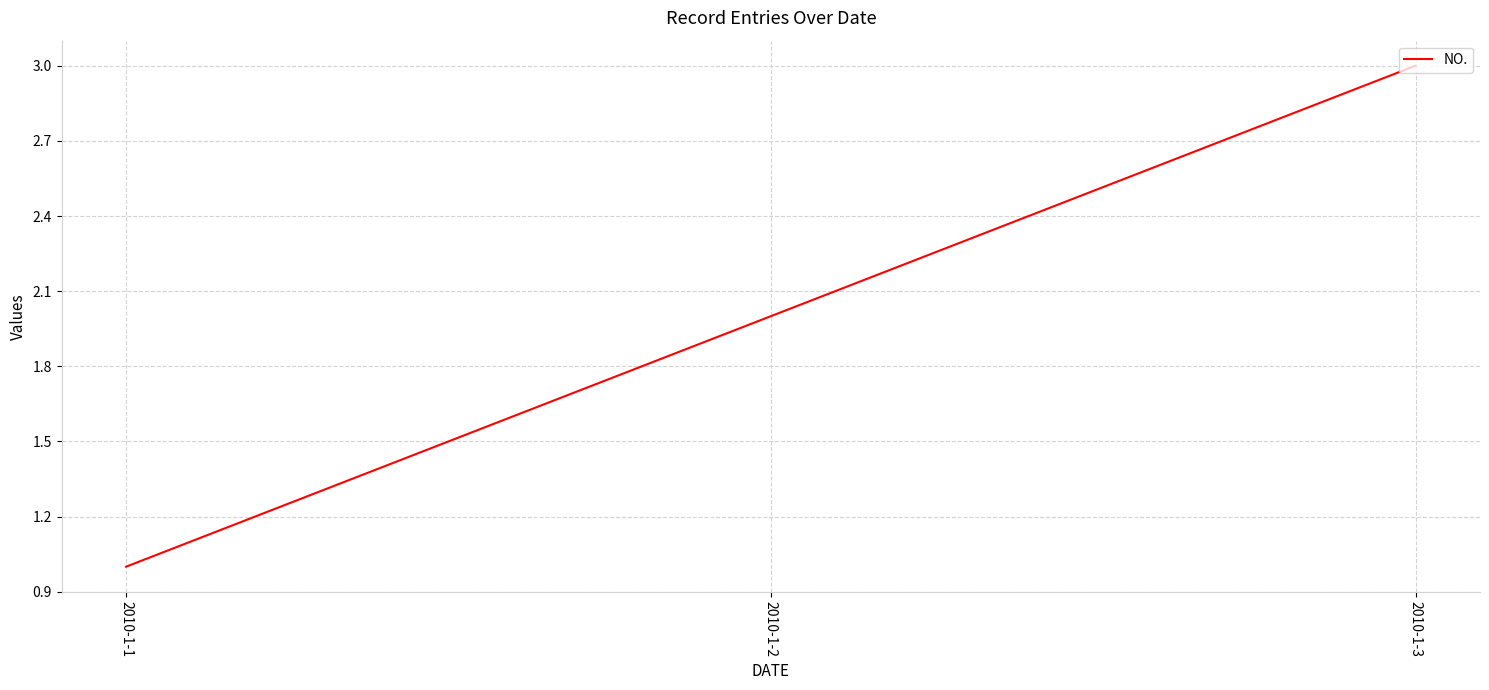

Does the chart display data point markers on the line(s)?

No